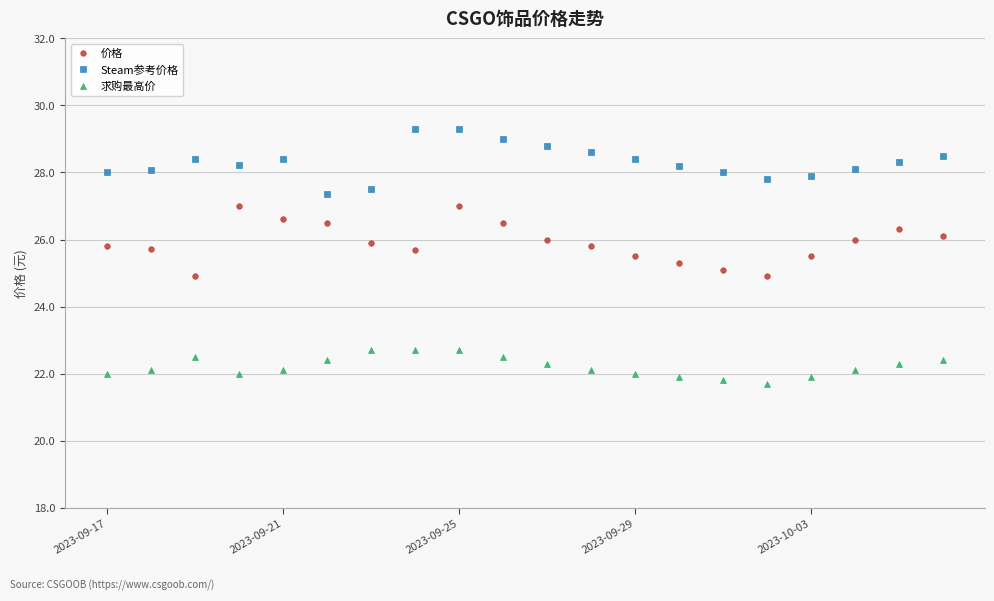

True or false: 求购最高价 and Steam参考价格 cross at least once.

False